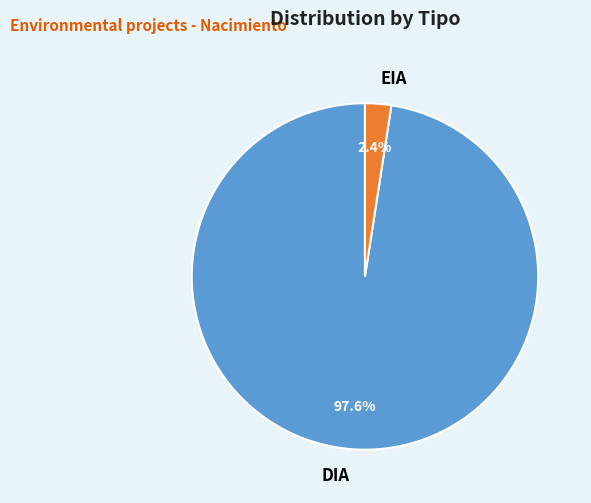

Rank the categories by value from highest to lowest.

DIA, EIA